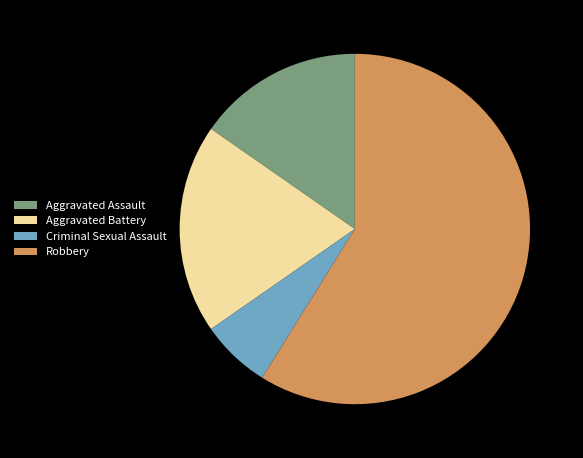

How many segments does this pie chart have?

4